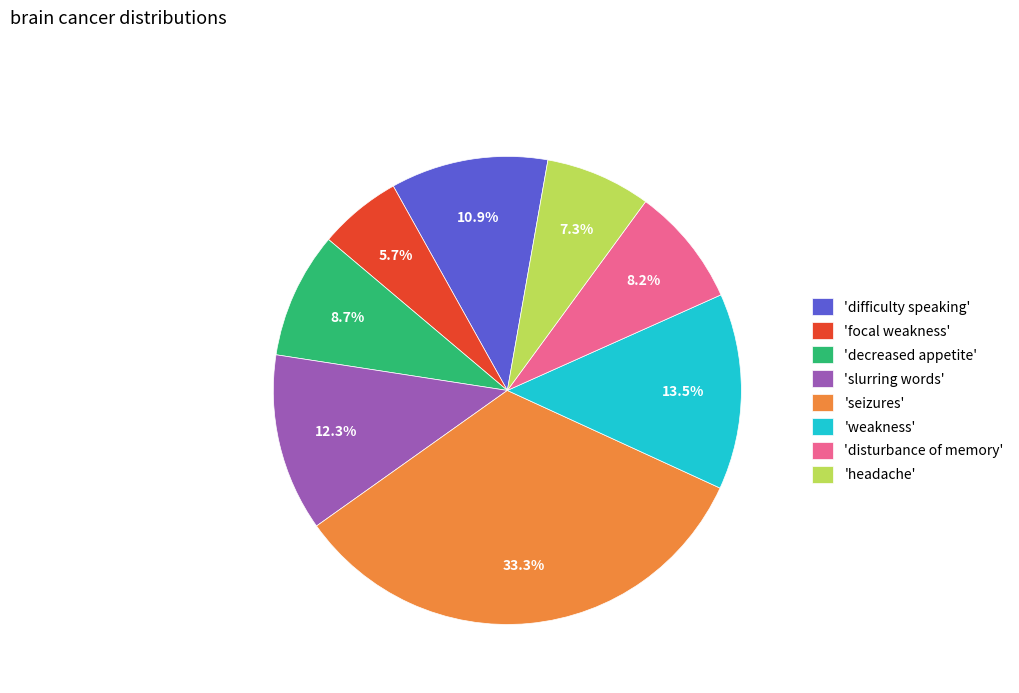

Combined, do 'weakness' and 'focal weakness' account for over 50%?

No